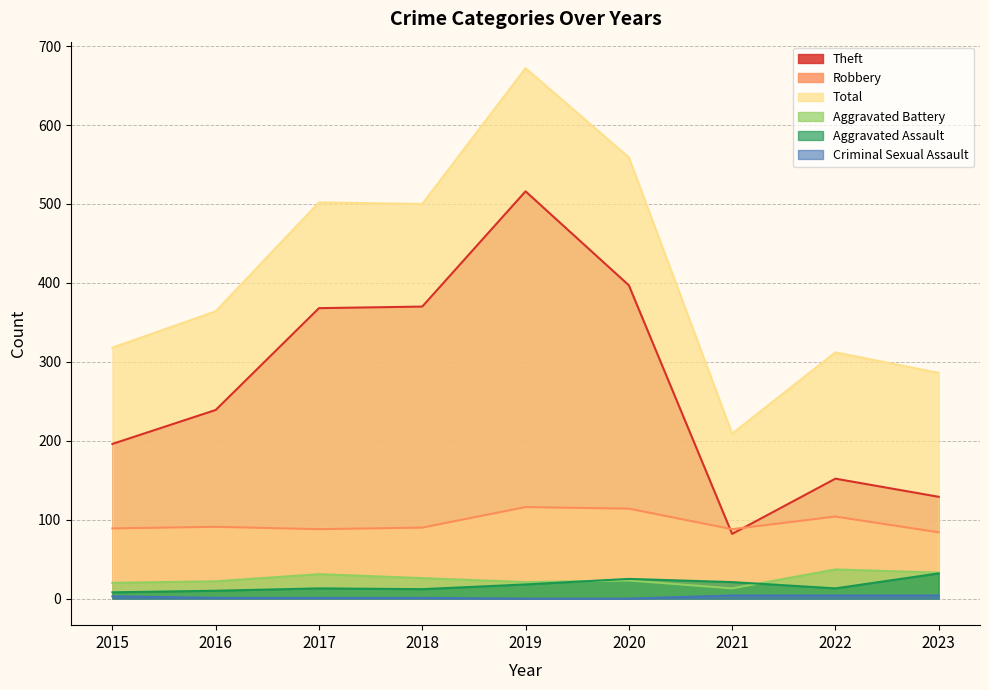

Reading left to right, extract all data points from this chart.

Theft: 2015=196	2016=239	2017=368	2018=370	2019=516	2020=397	2021=82	2022=152	2023=129
Robbery: 2015=89	2016=91	2017=88	2018=90	2019=116	2020=114	2021=88	2022=104	2023=84
Total: 2015=318	2016=364	2017=502	2018=500	2019=672	2020=559	2021=209	2022=312	2023=286
Aggravated Battery: 2015=20	2016=22	2017=31	2018=26	2019=21	2020=23	2021=13	2022=37	2023=33
Aggravated Assault: 2015=8	2016=10	2017=13	2018=12	2019=18	2020=25	2021=21	2022=13	2023=32
Criminal Sexual Assault: 2015=3	2016=1	2017=1	2018=1	2019=0	2020=0	2021=4	2022=4	2023=4